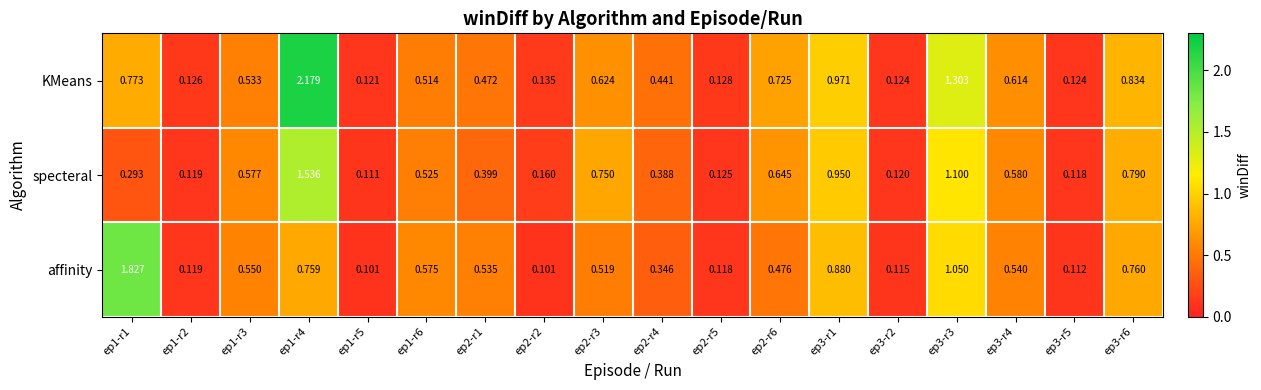

Which series has the largest range (max minus min)?

KMeans